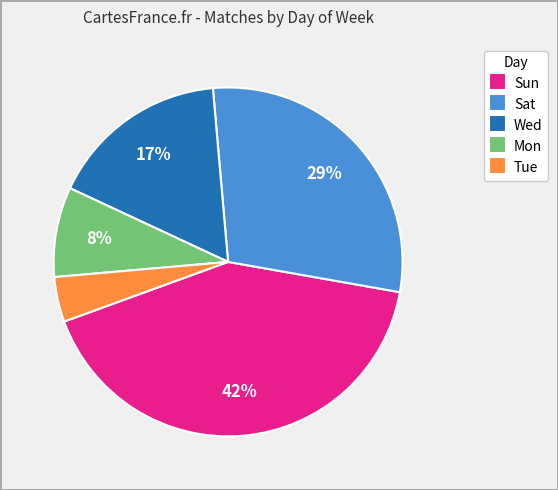

Do Tue and Sat together represent more than half of the pie?

No